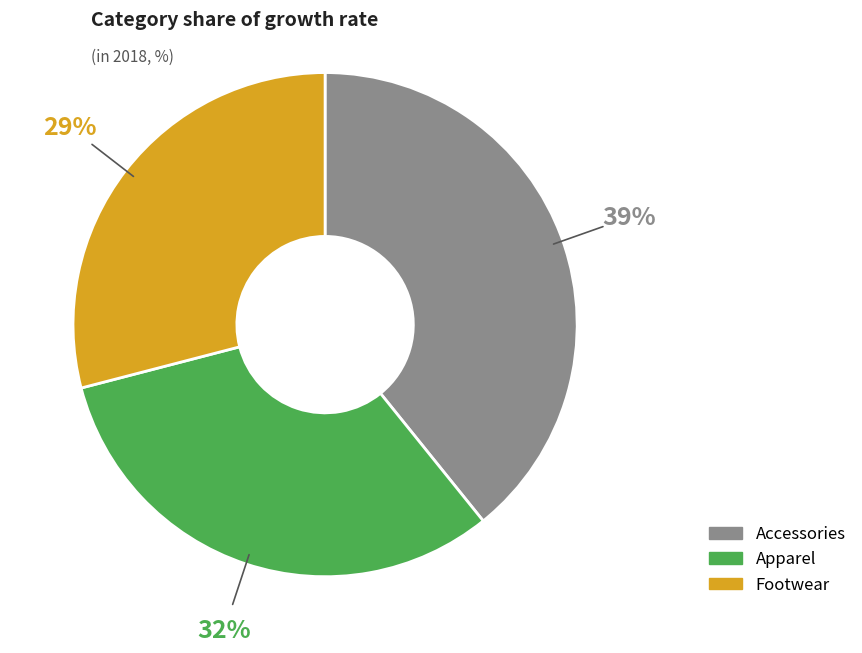

Is Accessories the majority of the pie?

No